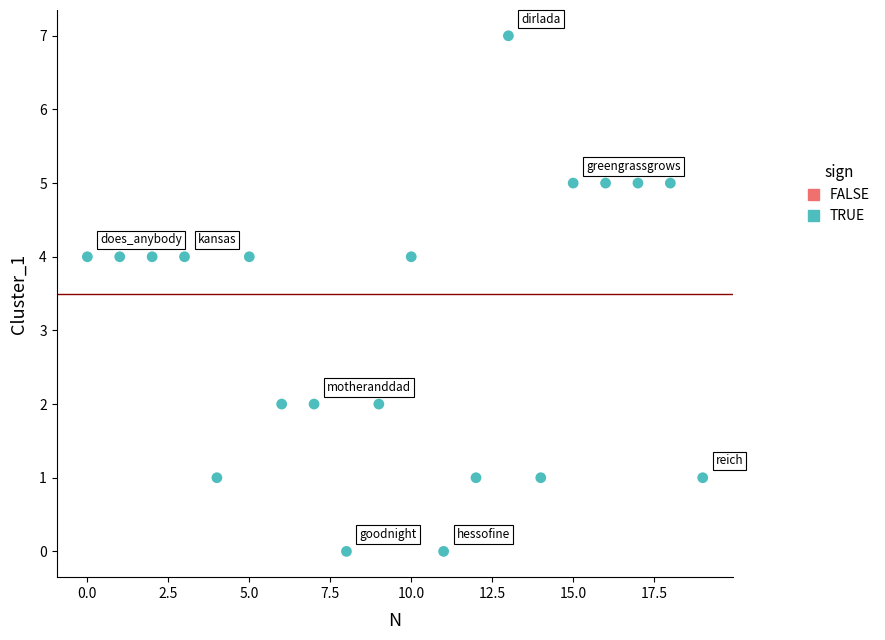

What is the range of Y values (max minus min)?

7